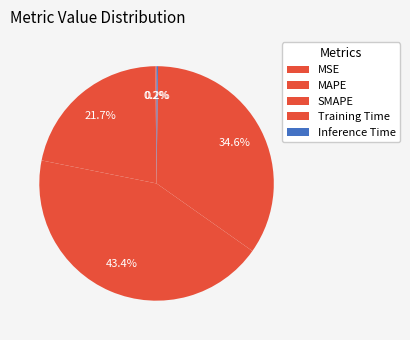

Count the number of slices in the pie.

5